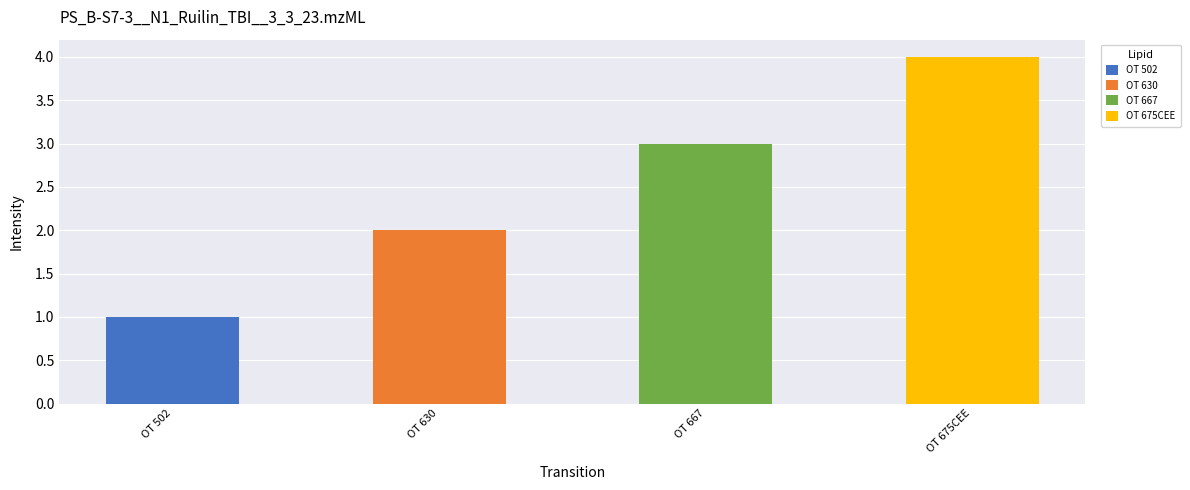

What is the label of the 4th bar from the left?

OT 675CEE